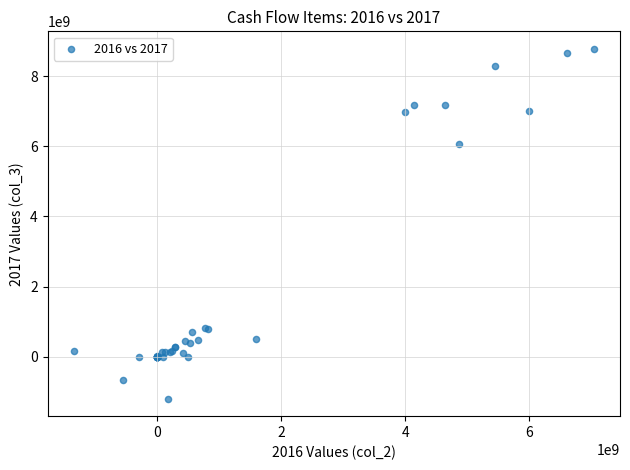

What Y value in the scatter plot is closest to 3792098778?

6069515321.6